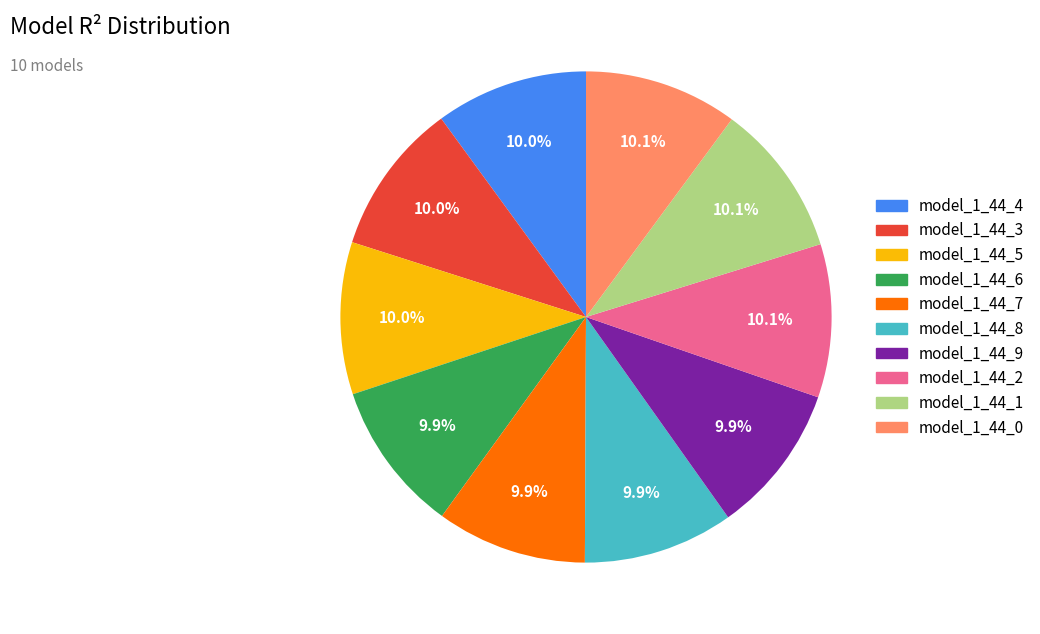

Is model_1_44_5 the majority of the pie?

No